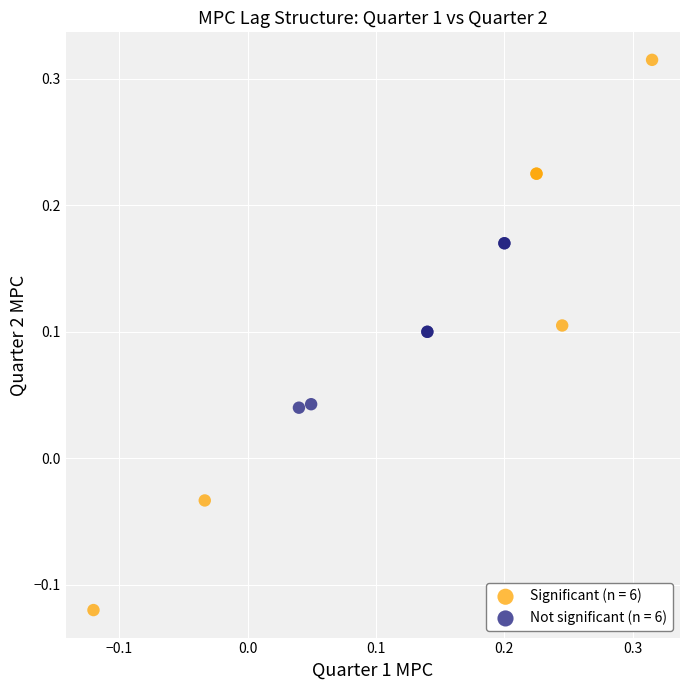

Which series contains the highest Y value?

Significant (n = 6)